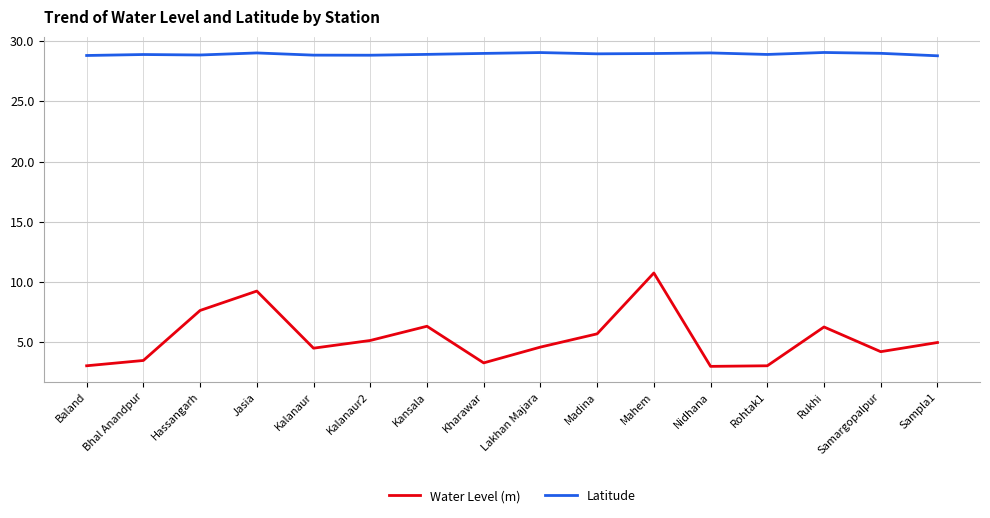

True or false: Latitude has a value of 48.1 at Nidhana.

False